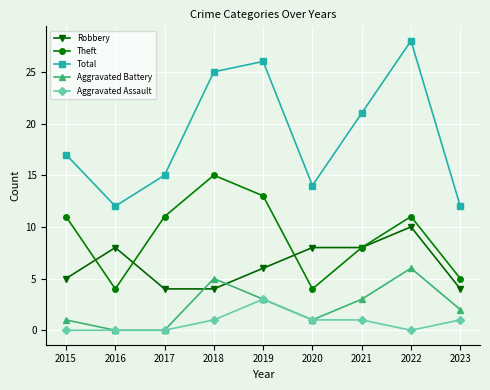

True or false: Robbery has more than 0 points higher than both neighbors.

True